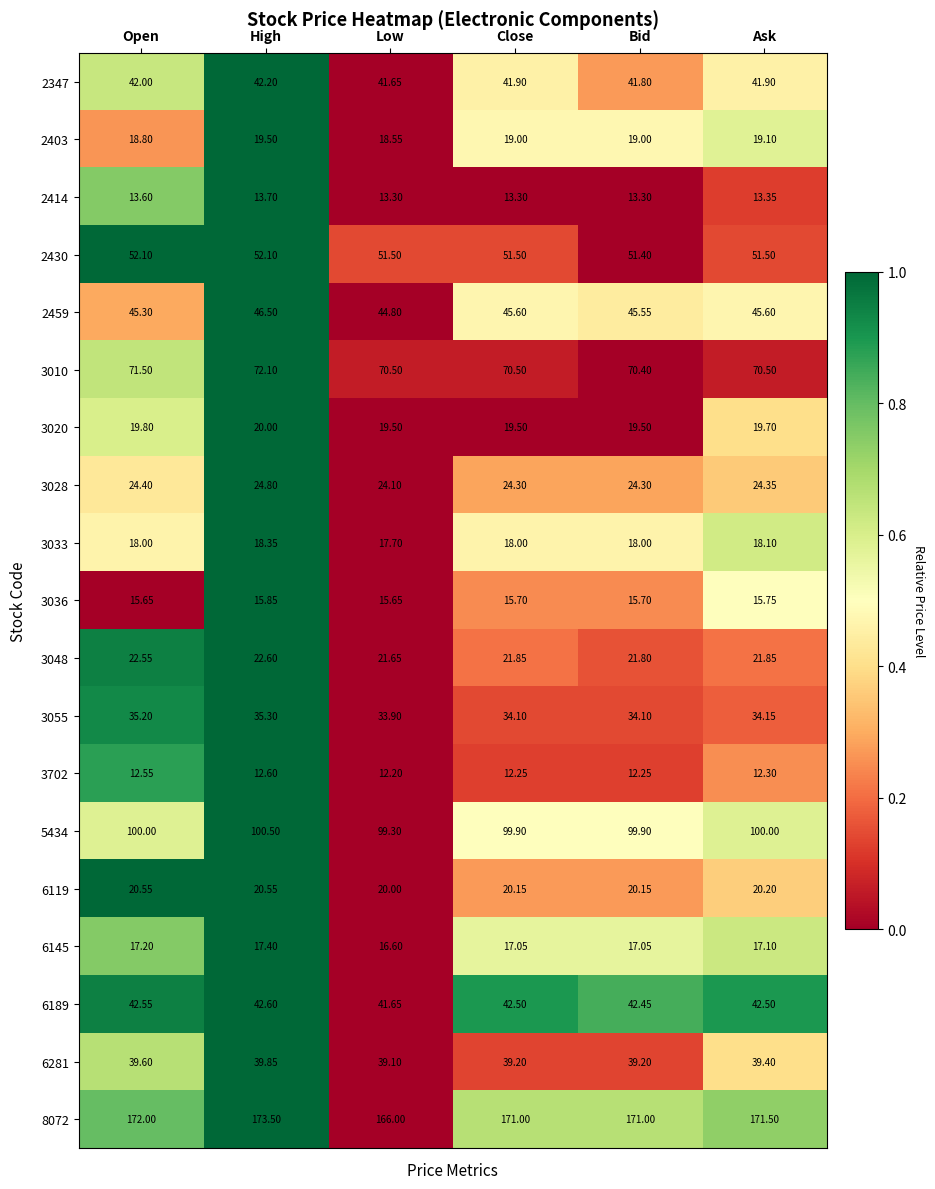

Between Low and Ask, which series saw the biggest shift?

8072